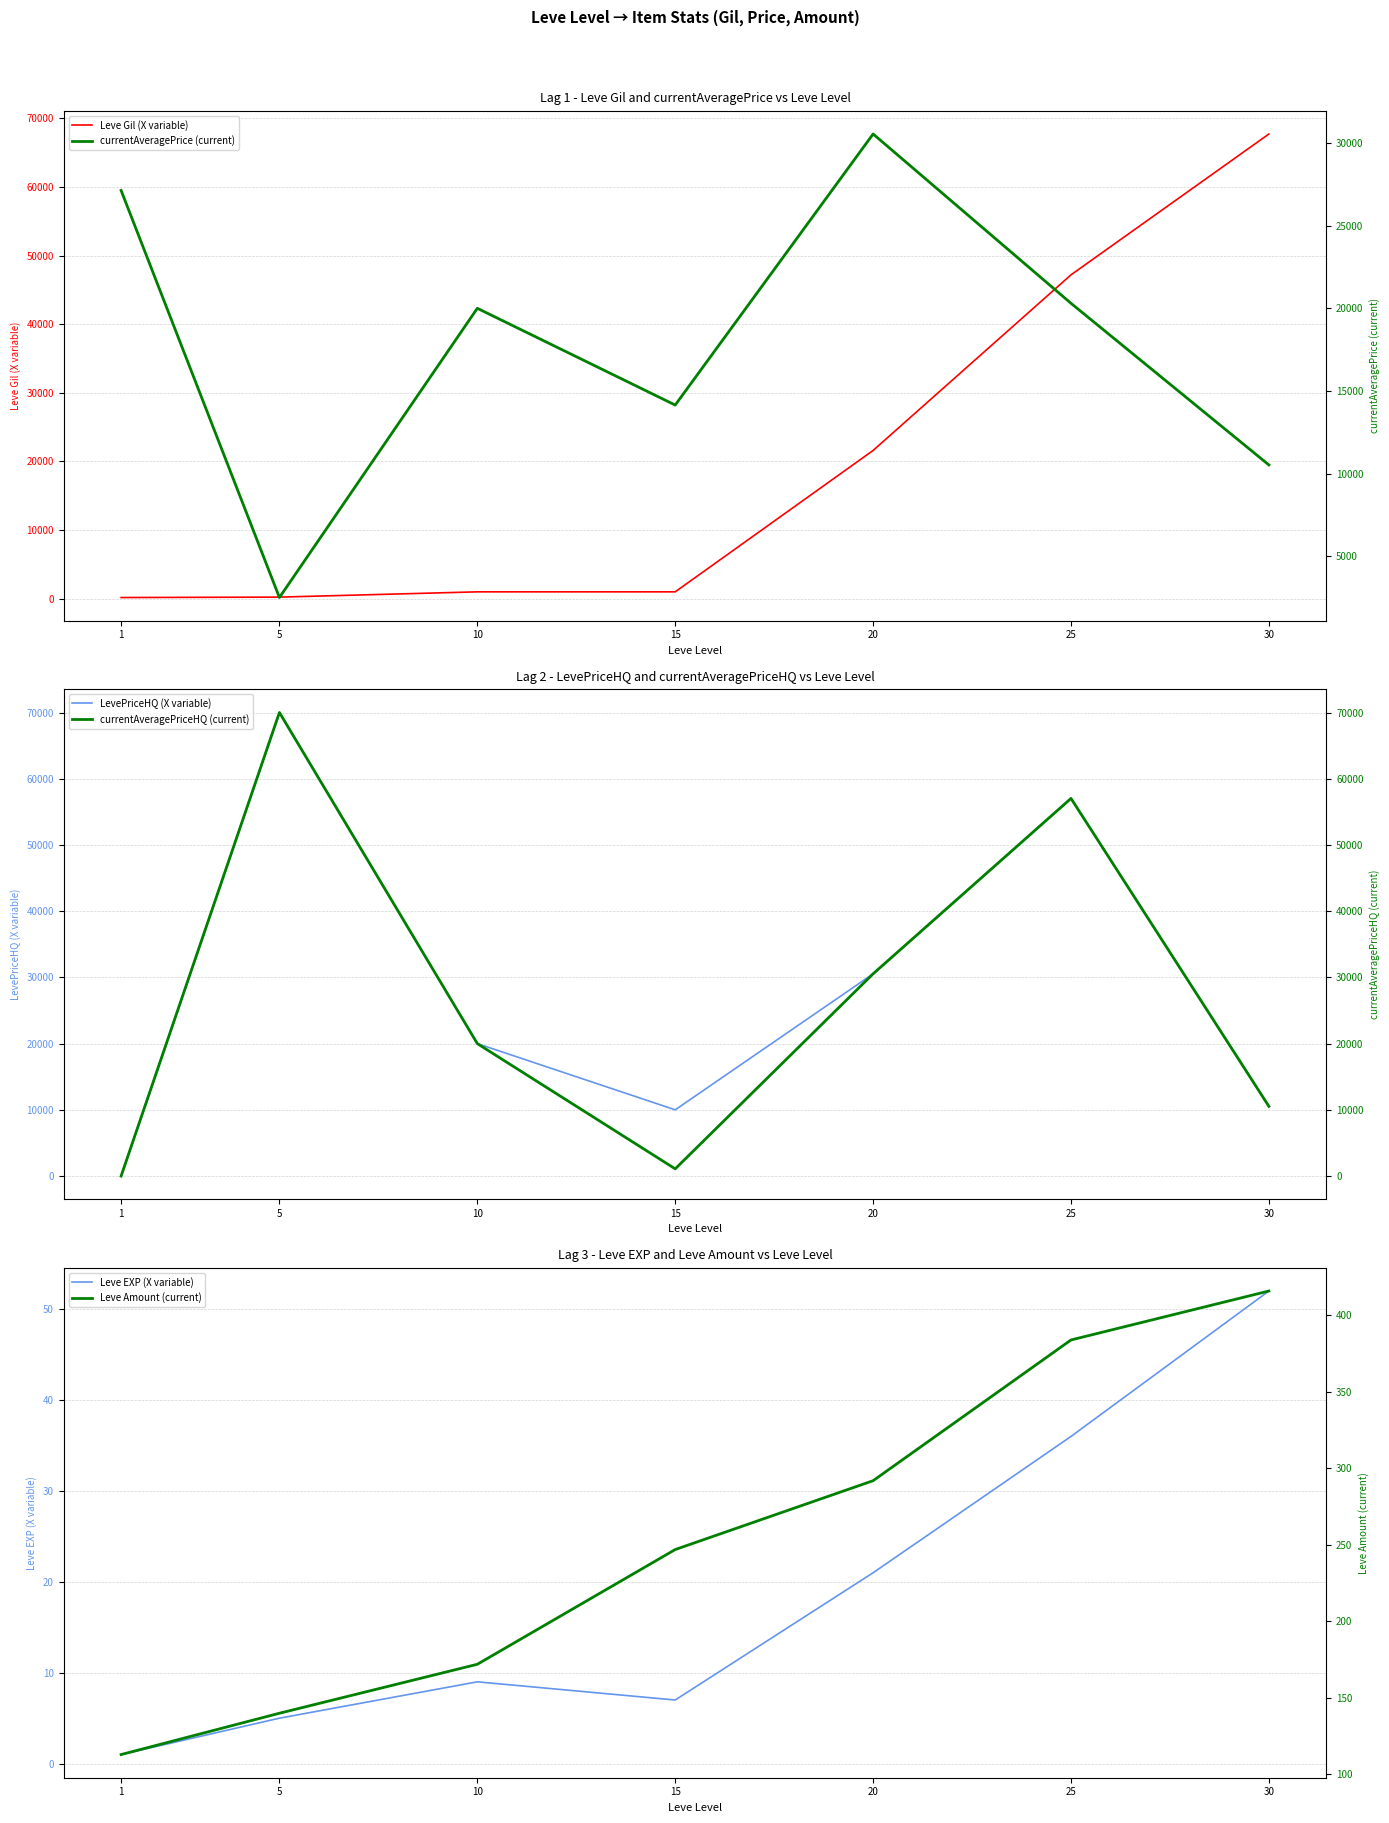

True or false: Leve Gil (X variable) and Leve Amount (current) intersect in this chart.

False